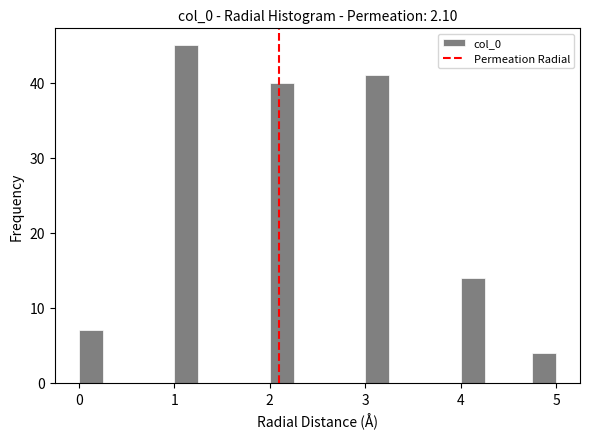

Read against the x-axis, roughly where is the centre of the tallest bar?

1.1